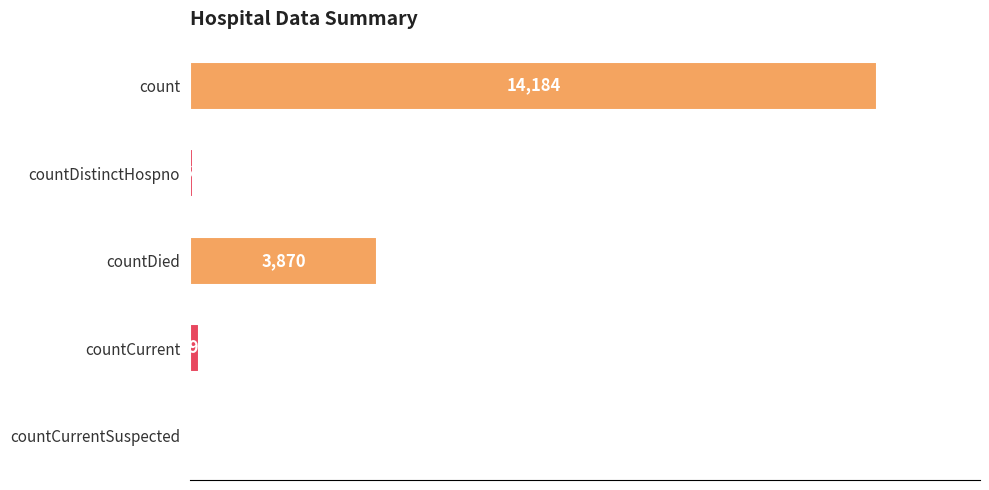

Reading bottom to top, what are all the values shown in this chart?

countCurrentSuspected=0	countCurrent=191	countDied=3870	countDistinctHospno=68	count=14184